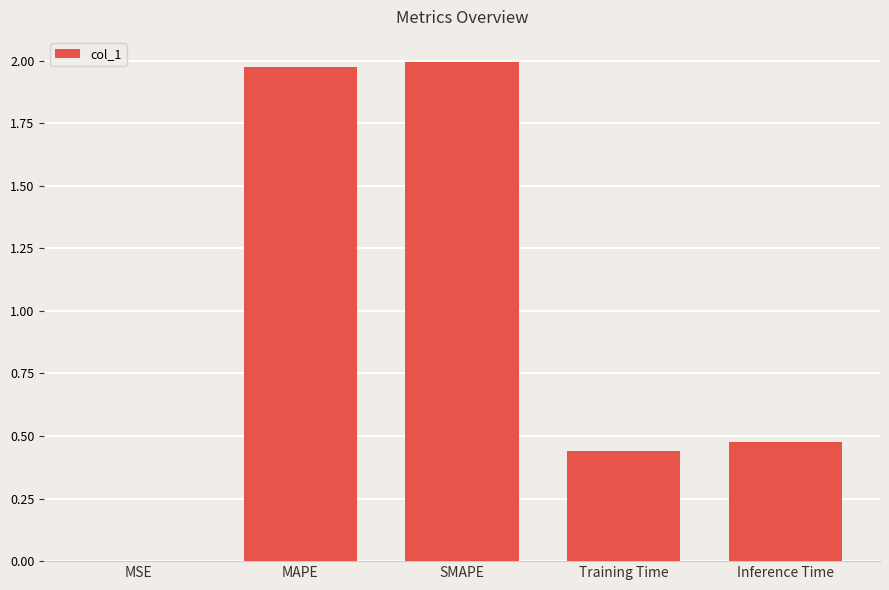

Which has a higher value, SMAPE or MSE?

SMAPE